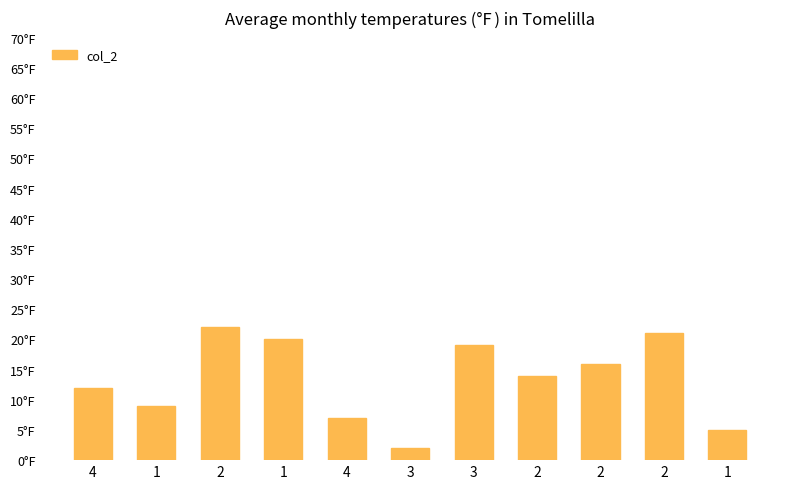

Reading left to right, transcribe all the data shown in this chart.

12	9	22	20	7	2	19	14	16	21	5